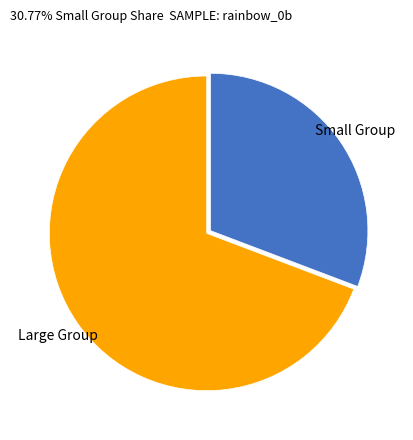

Combined, do Small Group and Large Group account for over 50%?

Yes